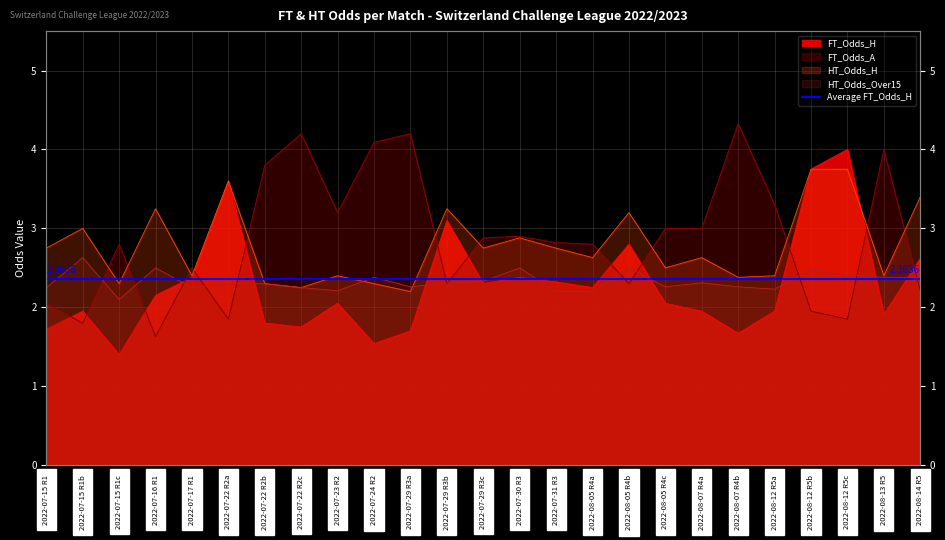

How many values in the FT_Odds_A series are below 2?

5